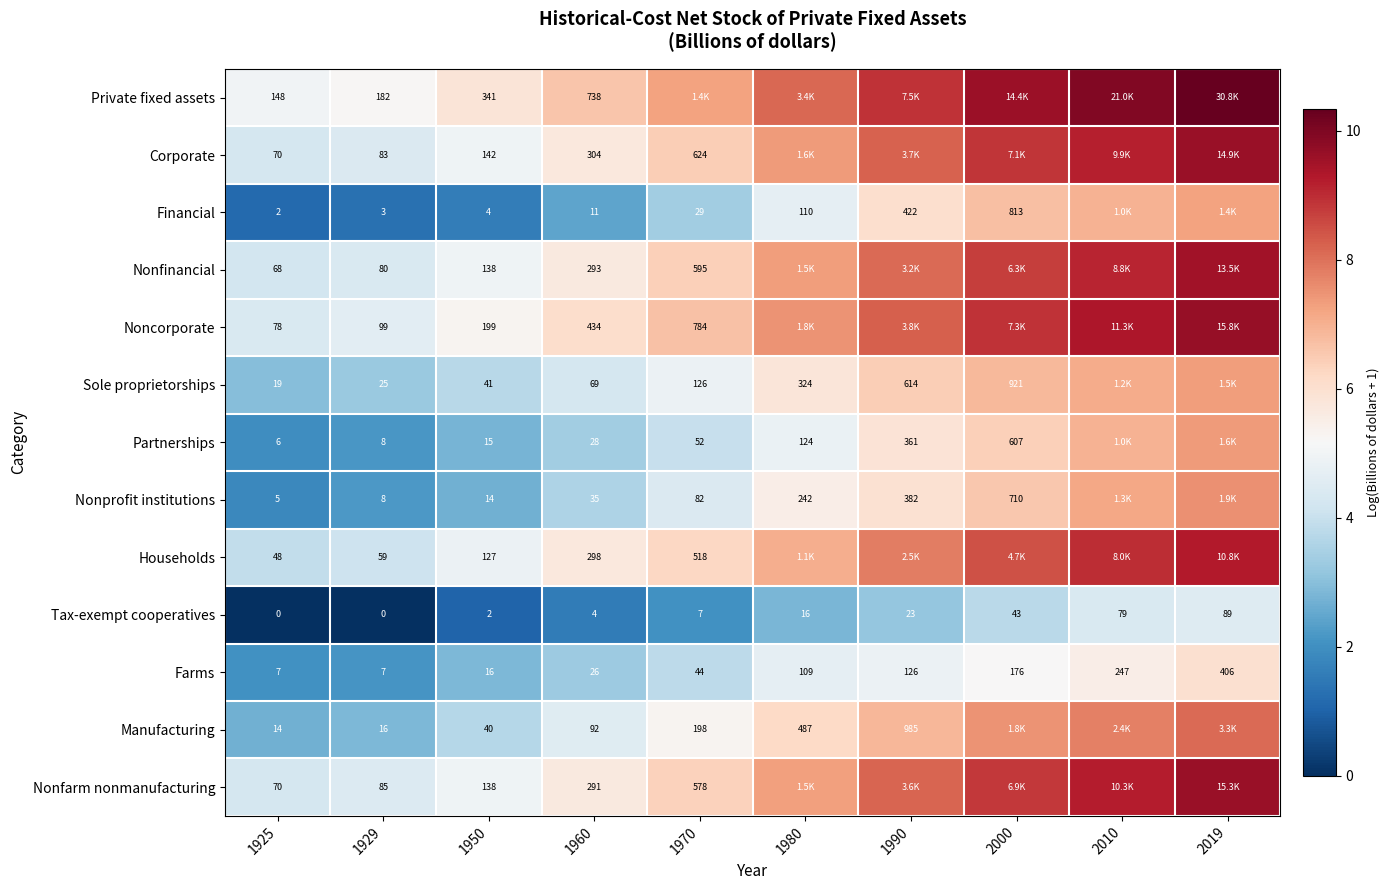

Read the Financial value at 1970.

3.4